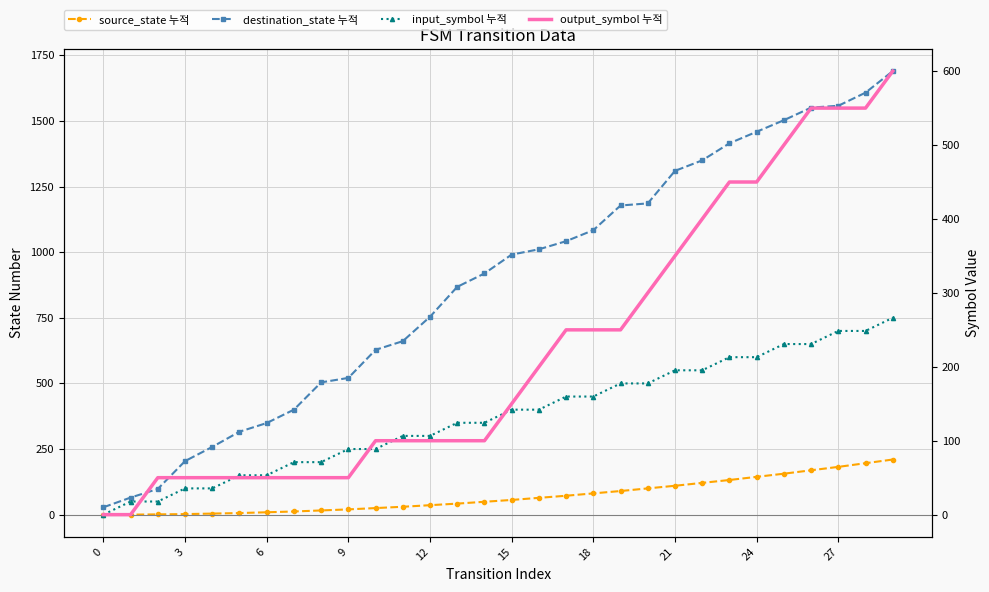

What are all the series names shown in the legend?

source_state 누적, destination_state 누적, input_symbol 누적, output_symbol 누적